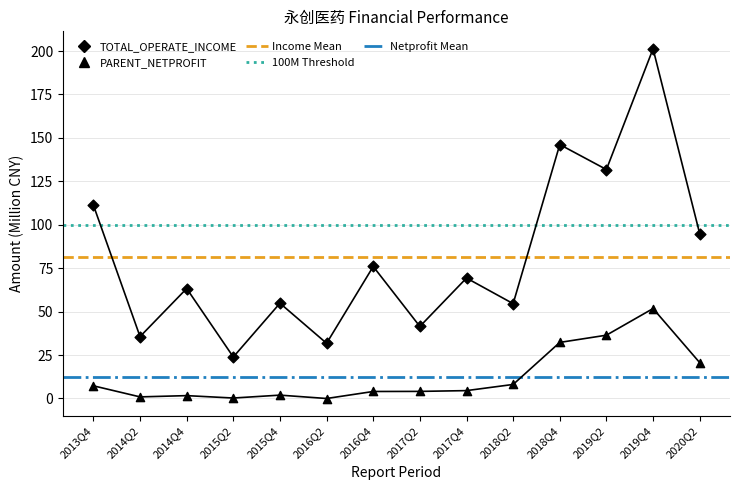

Is the value of PARENT_NETPROFIT at 2019Q2 greater than the value of TOTAL_OPERATE_INCOME at 2014Q2?

Yes